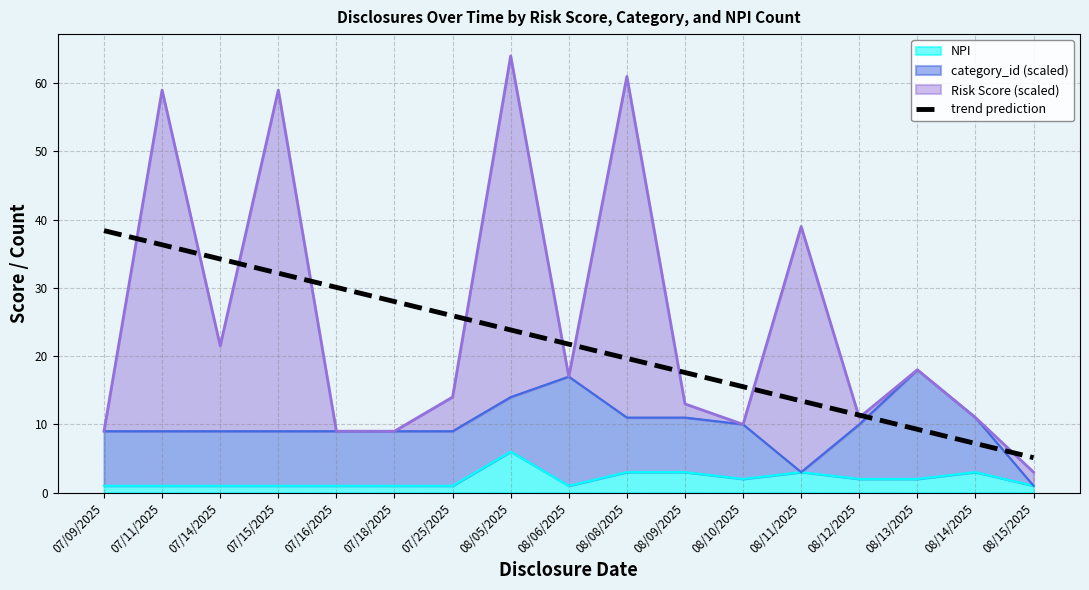

What is the average value?

21.8